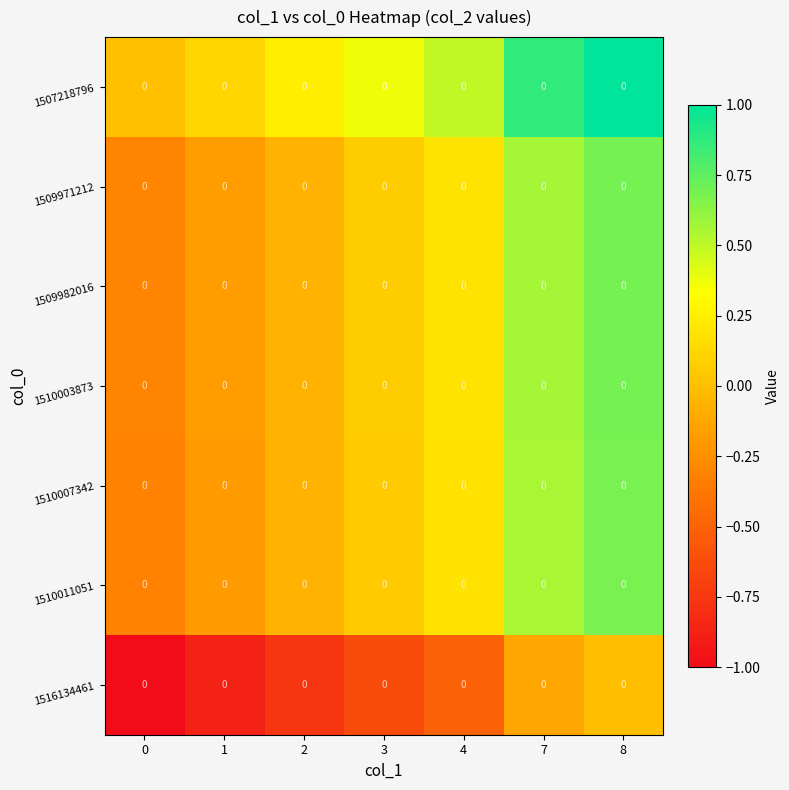

The 1510011051 series shows 1.2 at 8. True or false?

False